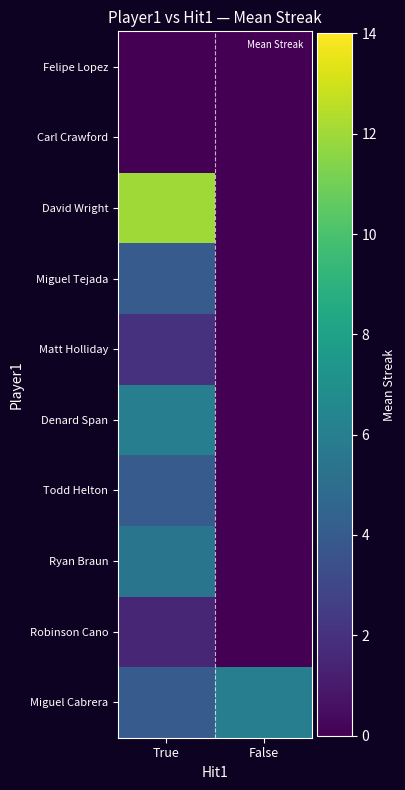

Reading left to right, extract all data points from this chart.

Miguel Cabrera: True=4.0	False=6.0
Robinson Cano: True=1.5	False=0.0
Ryan Braun: True=5.4	False=0.0
Todd Helton: True=4.0	False=0.0
Denard Span: True=6.0	False=0.0
Matt Holliday: True=2.0	False=0.0
Miguel Tejada: True=4.0	False=0.0
David Wright: True=12.0	False=0.0
Carl Crawford: True=0.0	False=0.0
Felipe Lopez: True=0.0	False=0.0